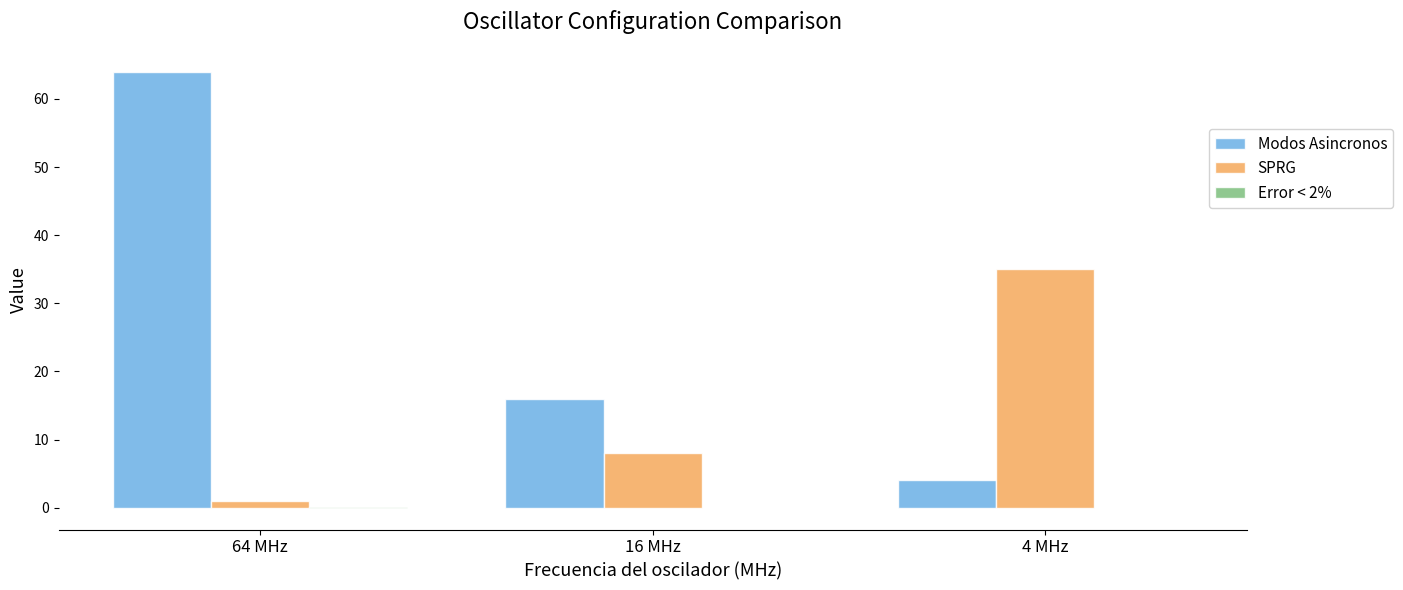

What is the greatest value displayed?

64.0